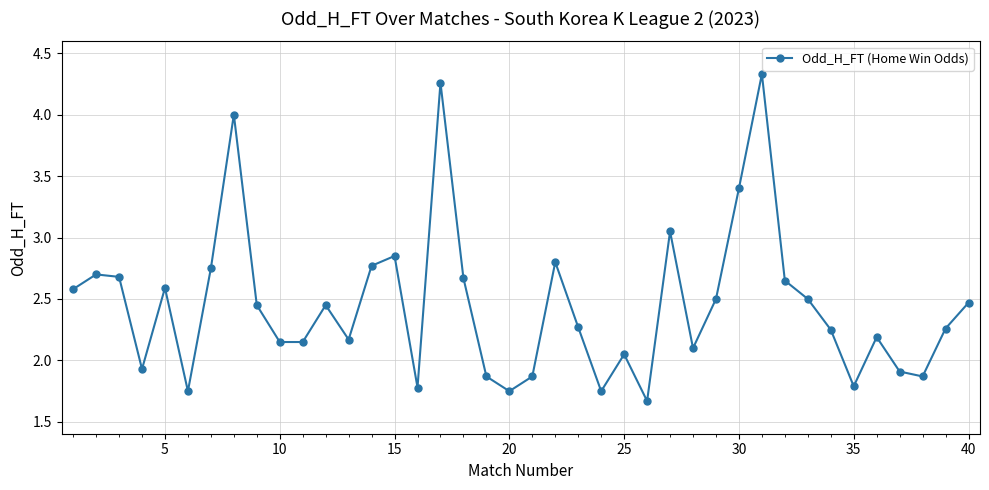

True or false: there are more than 2 points higher than both neighbors.

True